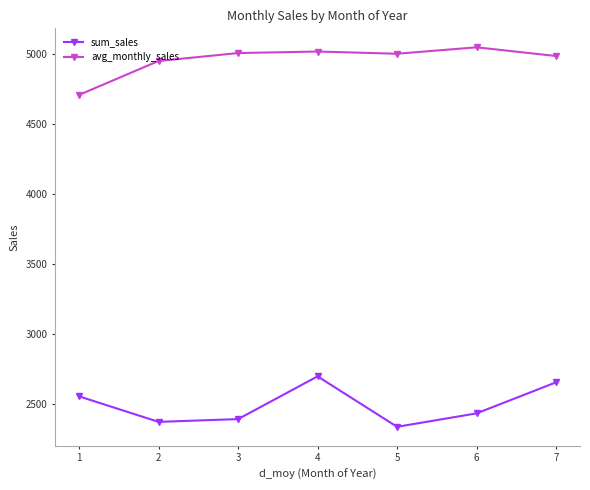

What are all the series names shown in the legend?

sum_sales, avg_monthly_sales